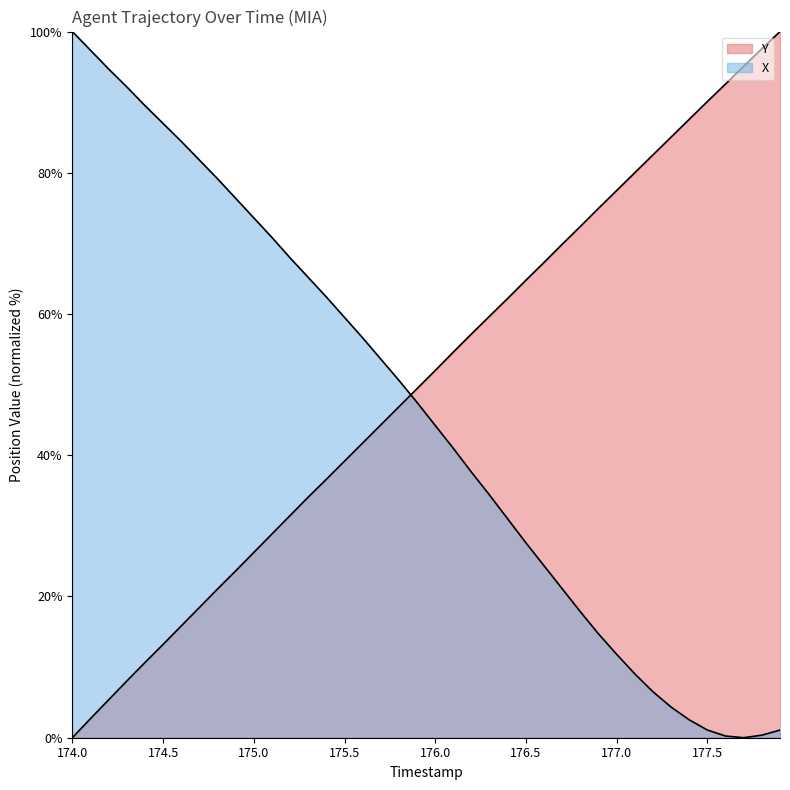

What is the maximum value shown in the chart?

100.0